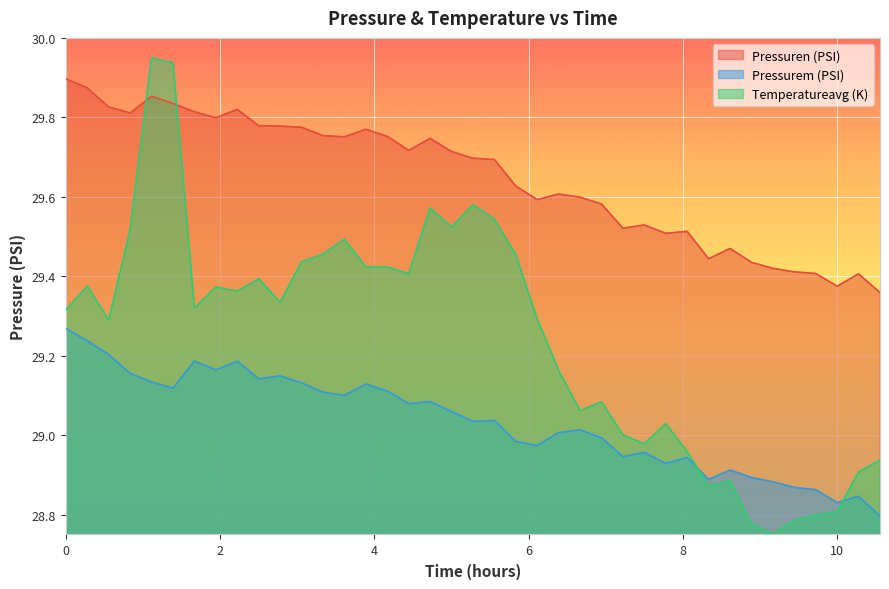

At which label is Pressurem (PSI) closest to 29?

6.944444444444445